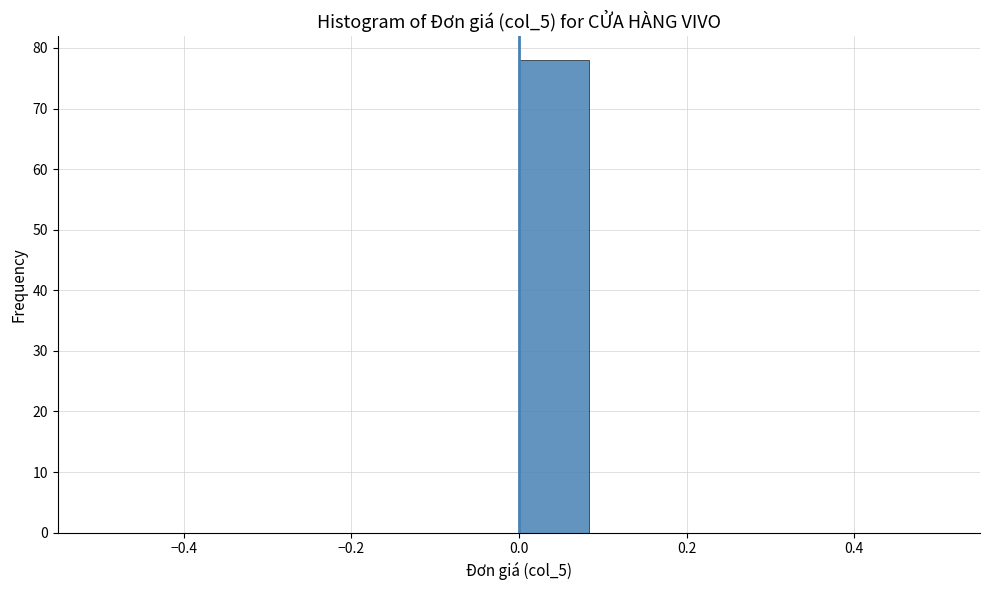

What is the height of the bar covering 0.00 to 0.08 on the x-axis? Neither the bar edges nor the heights are printed on the chart, so give them approximately, as read against the axes.

78